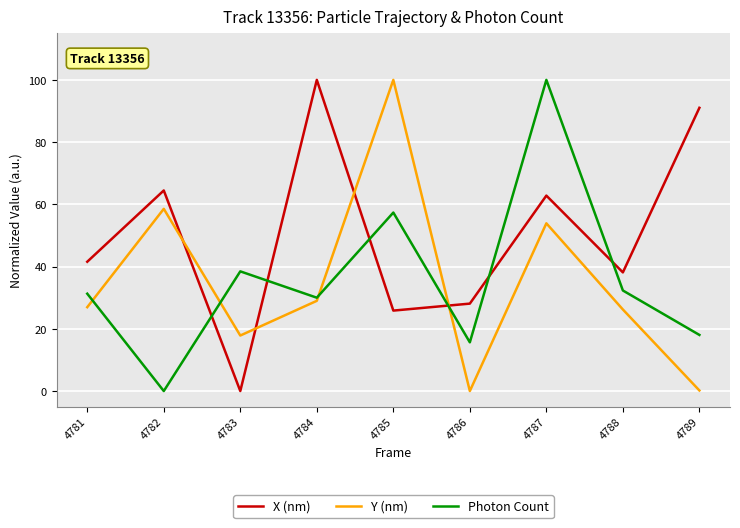

True or false: Photon Count and Y (nm) cross at least once.

True